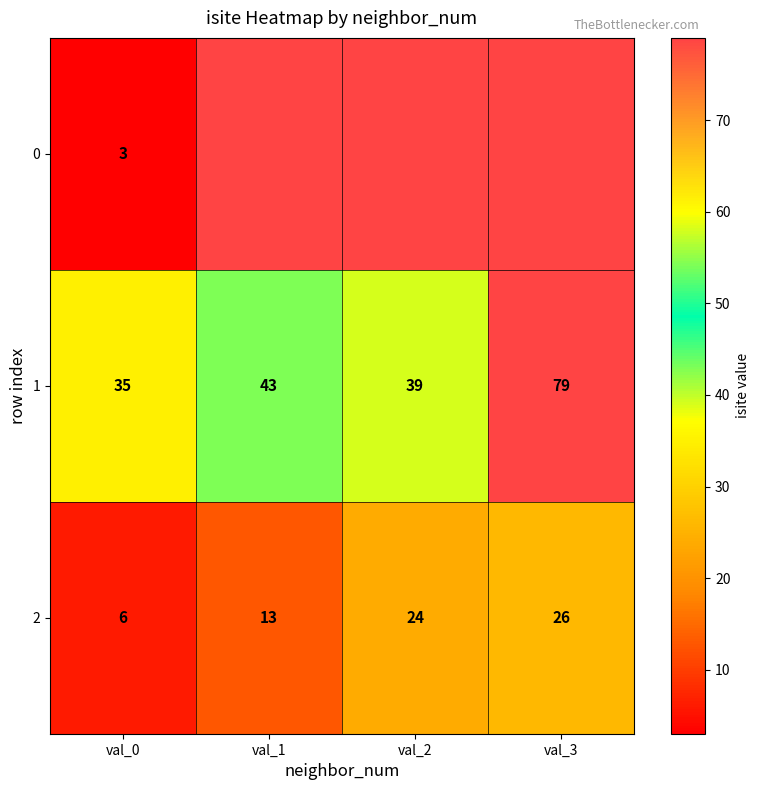

What is the average value of the 1 series?

49